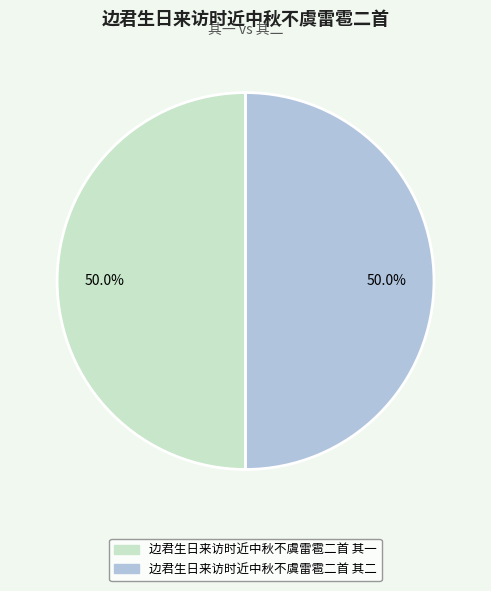

To the nearest percent, what portion does 边君生日来访时近中秋不虞雷雹二首 其一 represent?

50%